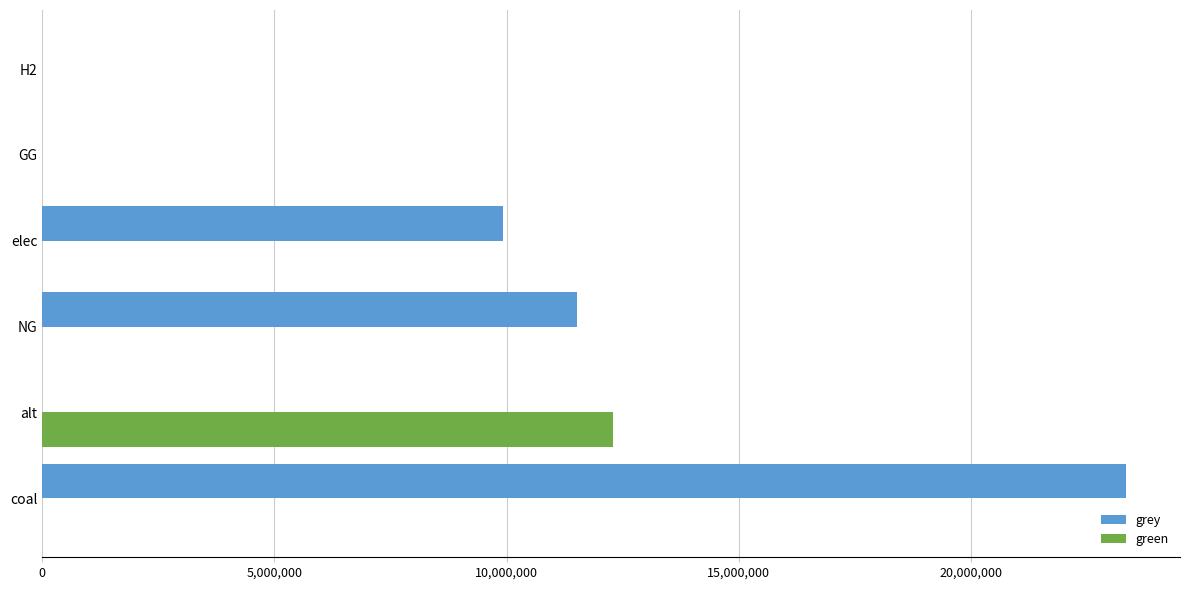

Which category has the highest value across all series?

coal